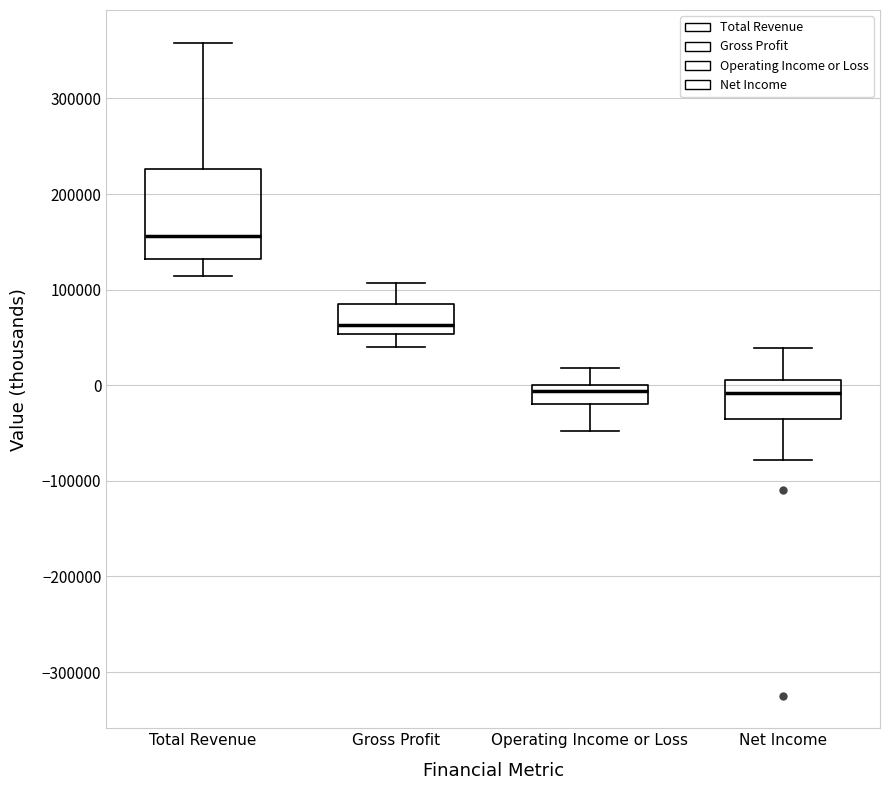

Which box is the tallest, from its lower edge to its upper edge?

Total Revenue